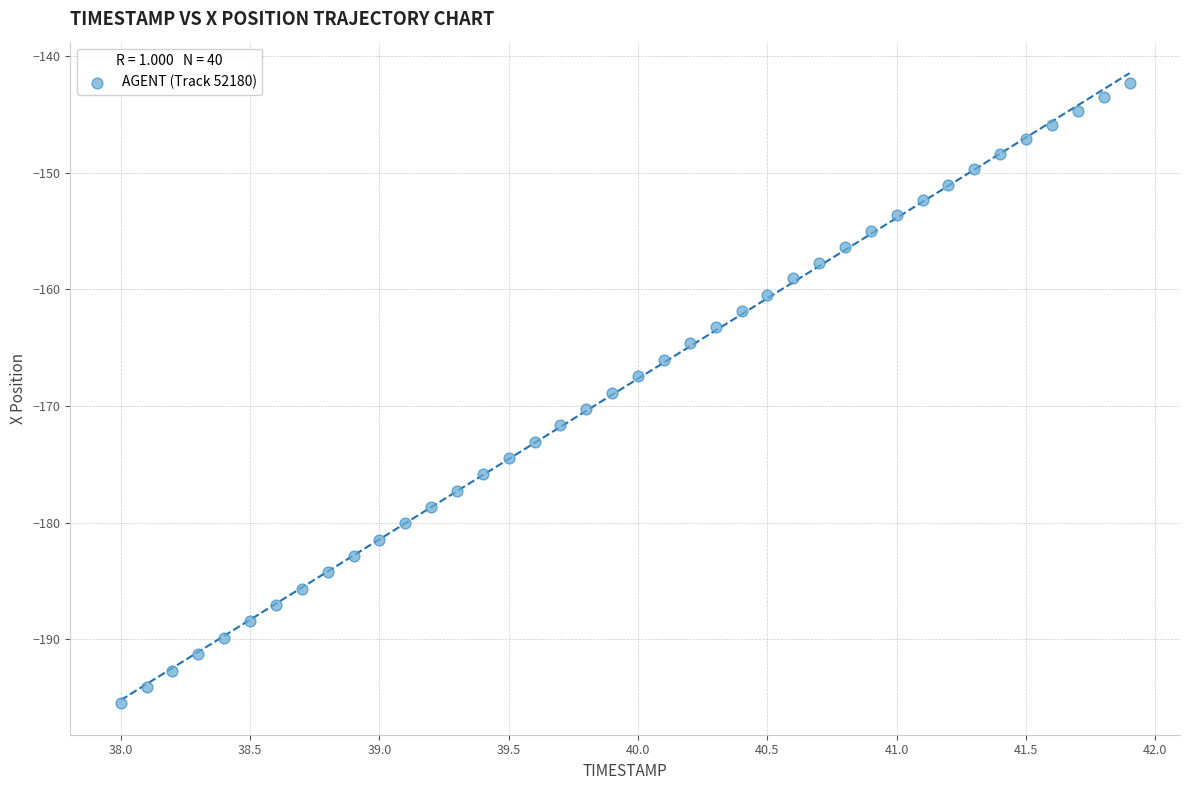

What is the range of Y values (max minus min)?

53.2